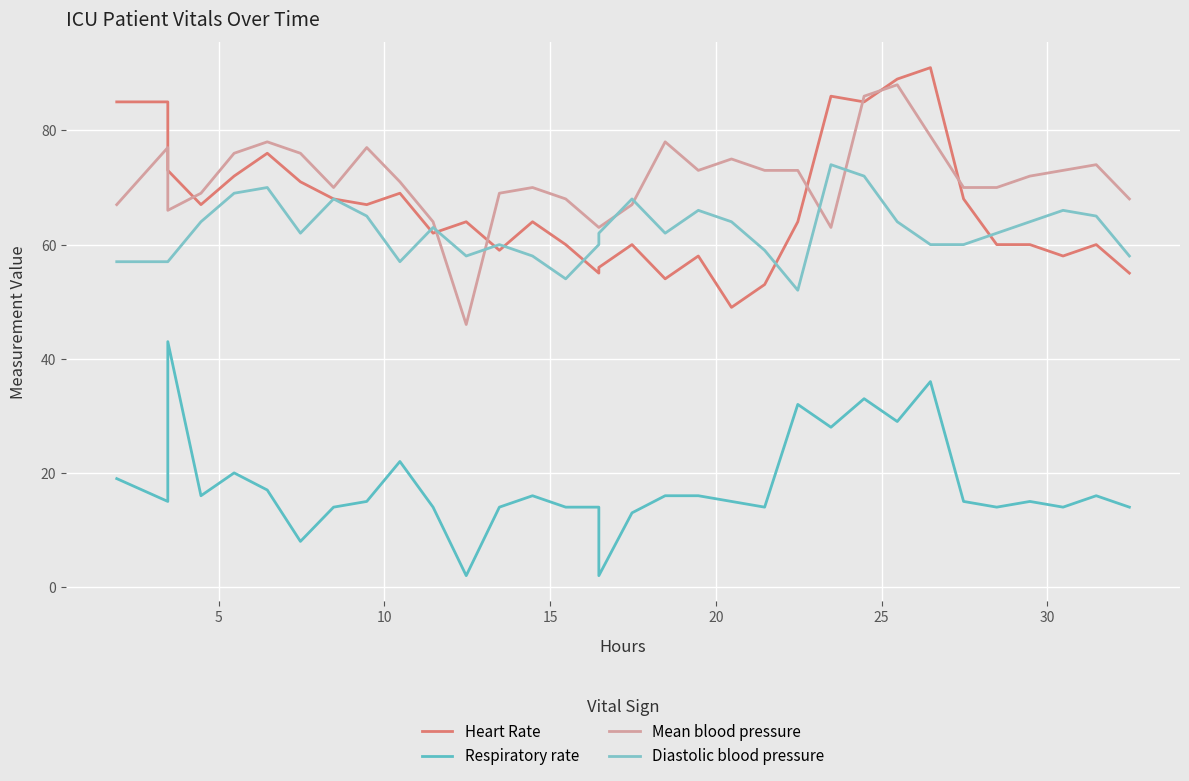

Count the number of categories in the chart.

33